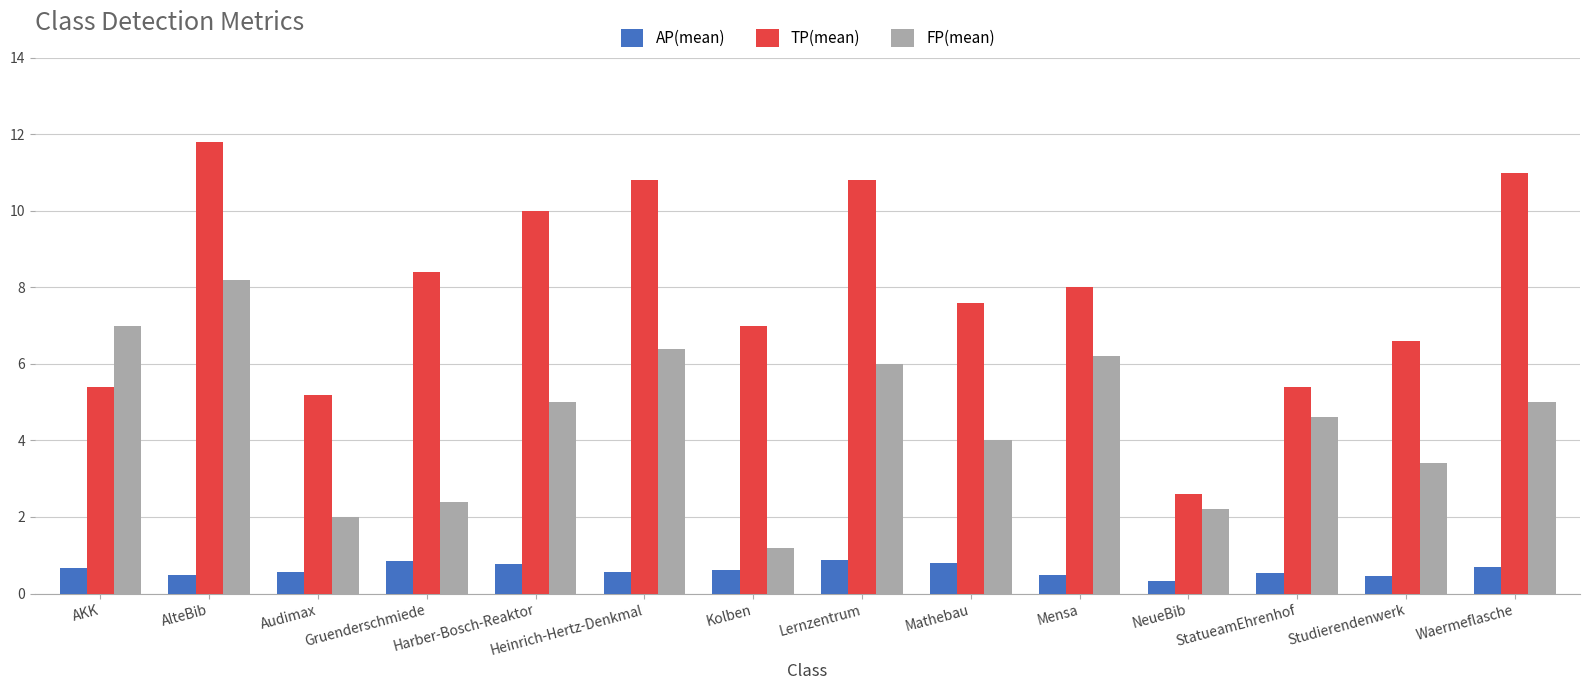

What is the total value across all series at AlteBib?

20.5